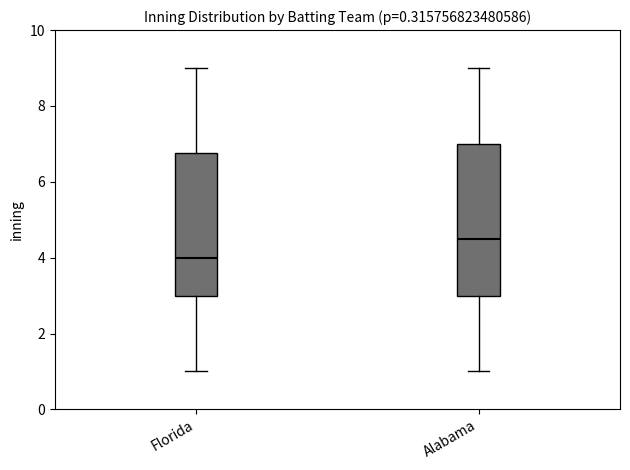

Which box has the highest median line?

Alabama